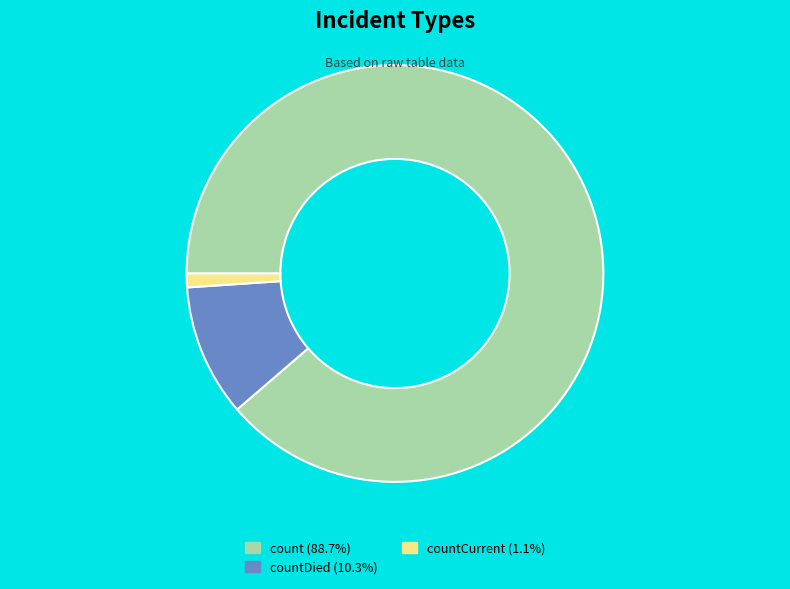

What is the ratio of the value at count (88.7%) to the value at countDied (10.3%)?

8.6